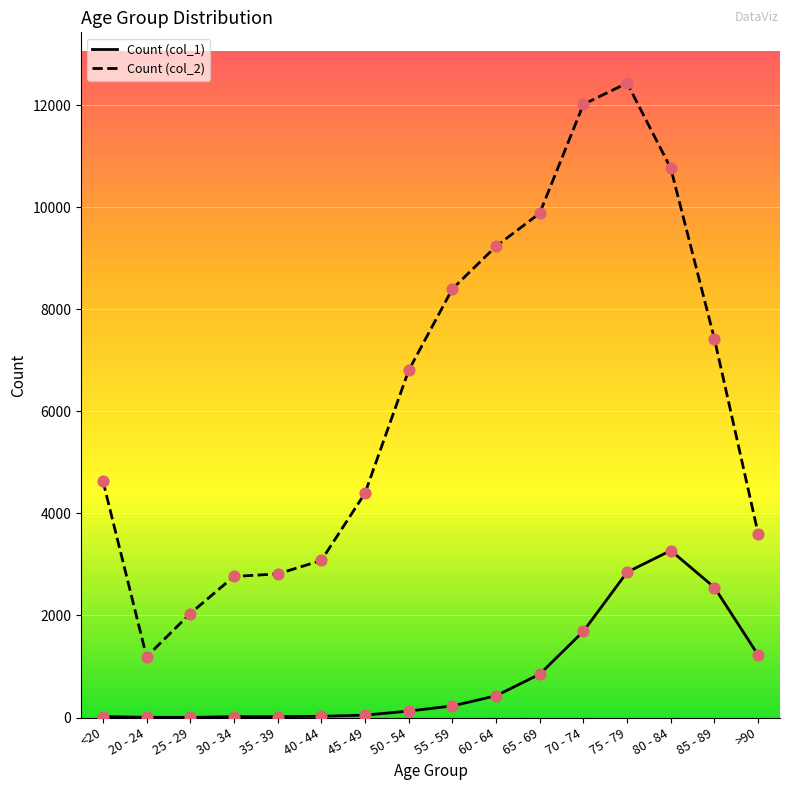

Which series has the widest spread of values?

Count (col_2)